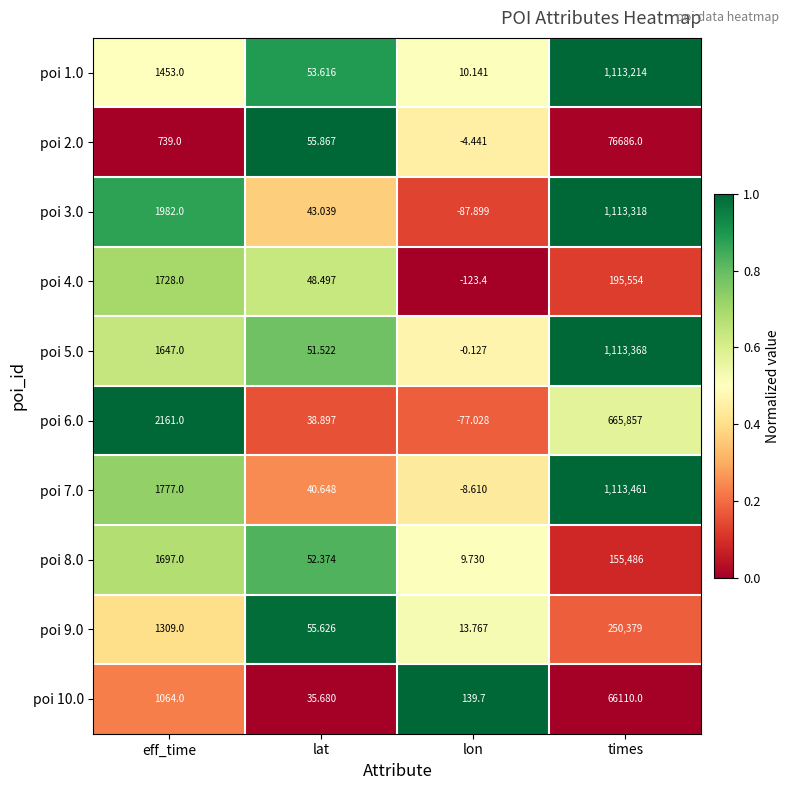

List the labels in order of poi 3.0 value, smallest first.

lon, lat, eff_time, times